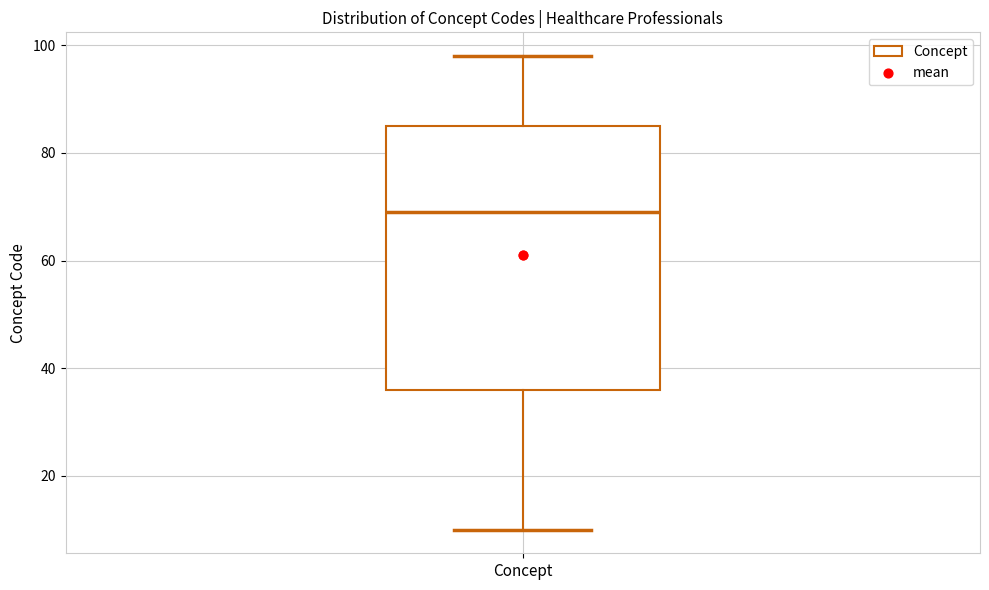

Where is the upper edge of the box for Concept on the y-axis? The values are not printed on the chart, so give them approximately, as read against the axis.

86